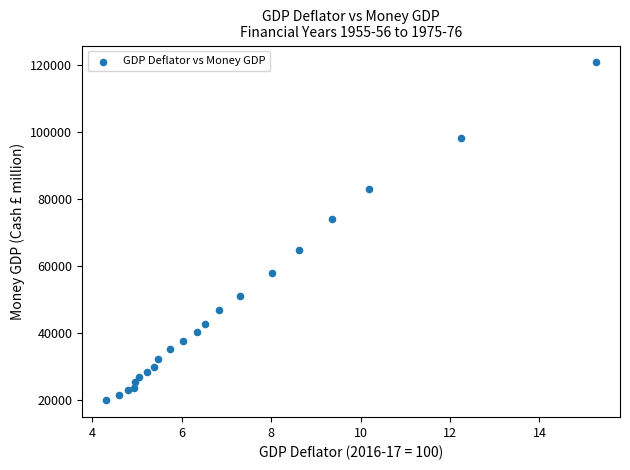

What is the range of Y values (max minus min)?

101089